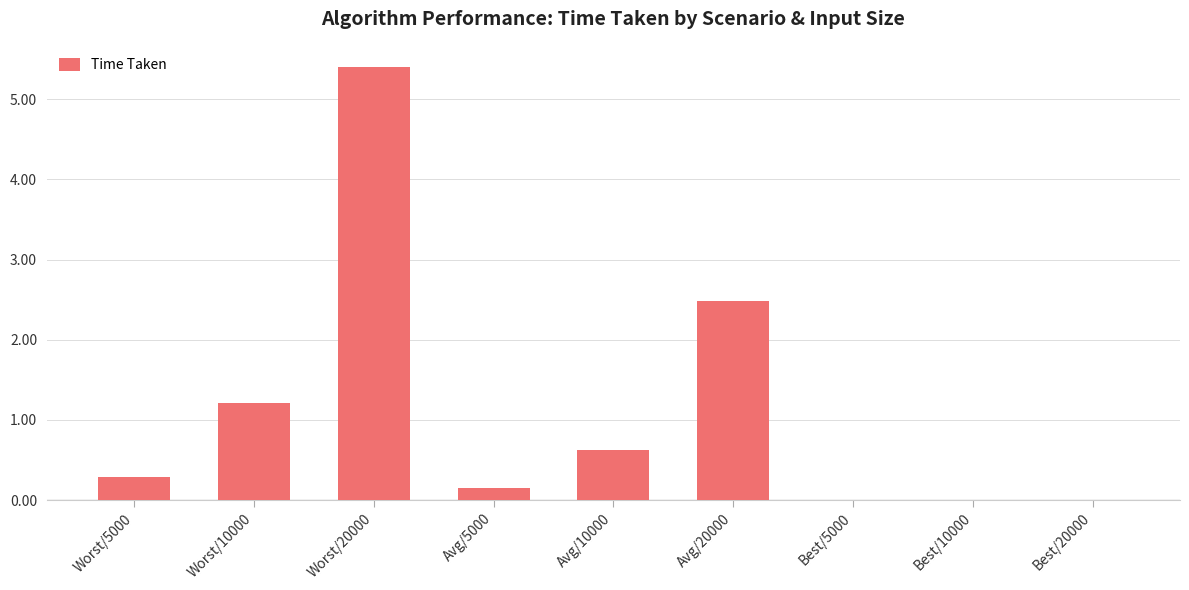

Reading left to right, list all the values displayed in this chart.

0.3	1.2	5.4	0.1	0.6	2.5	0.0	0.0	0.0